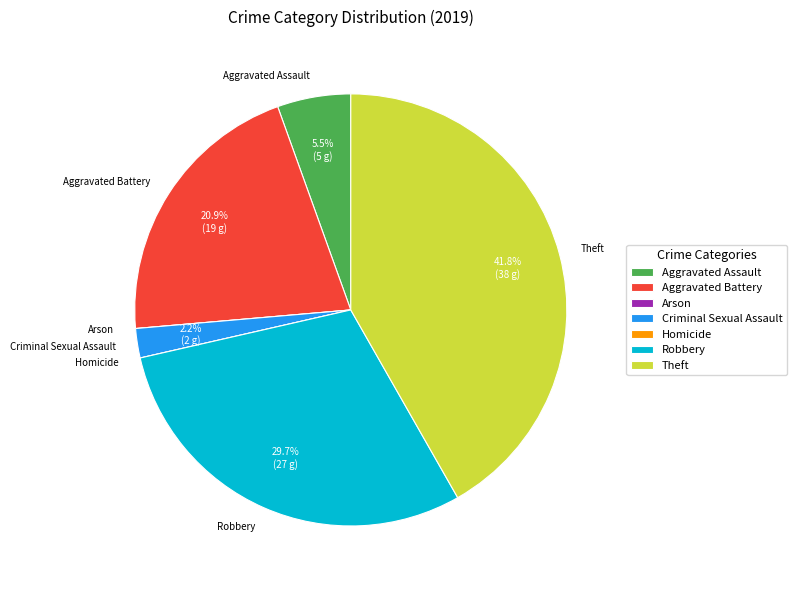

Combined, do Robbery and Theft account for over 50%?

Yes